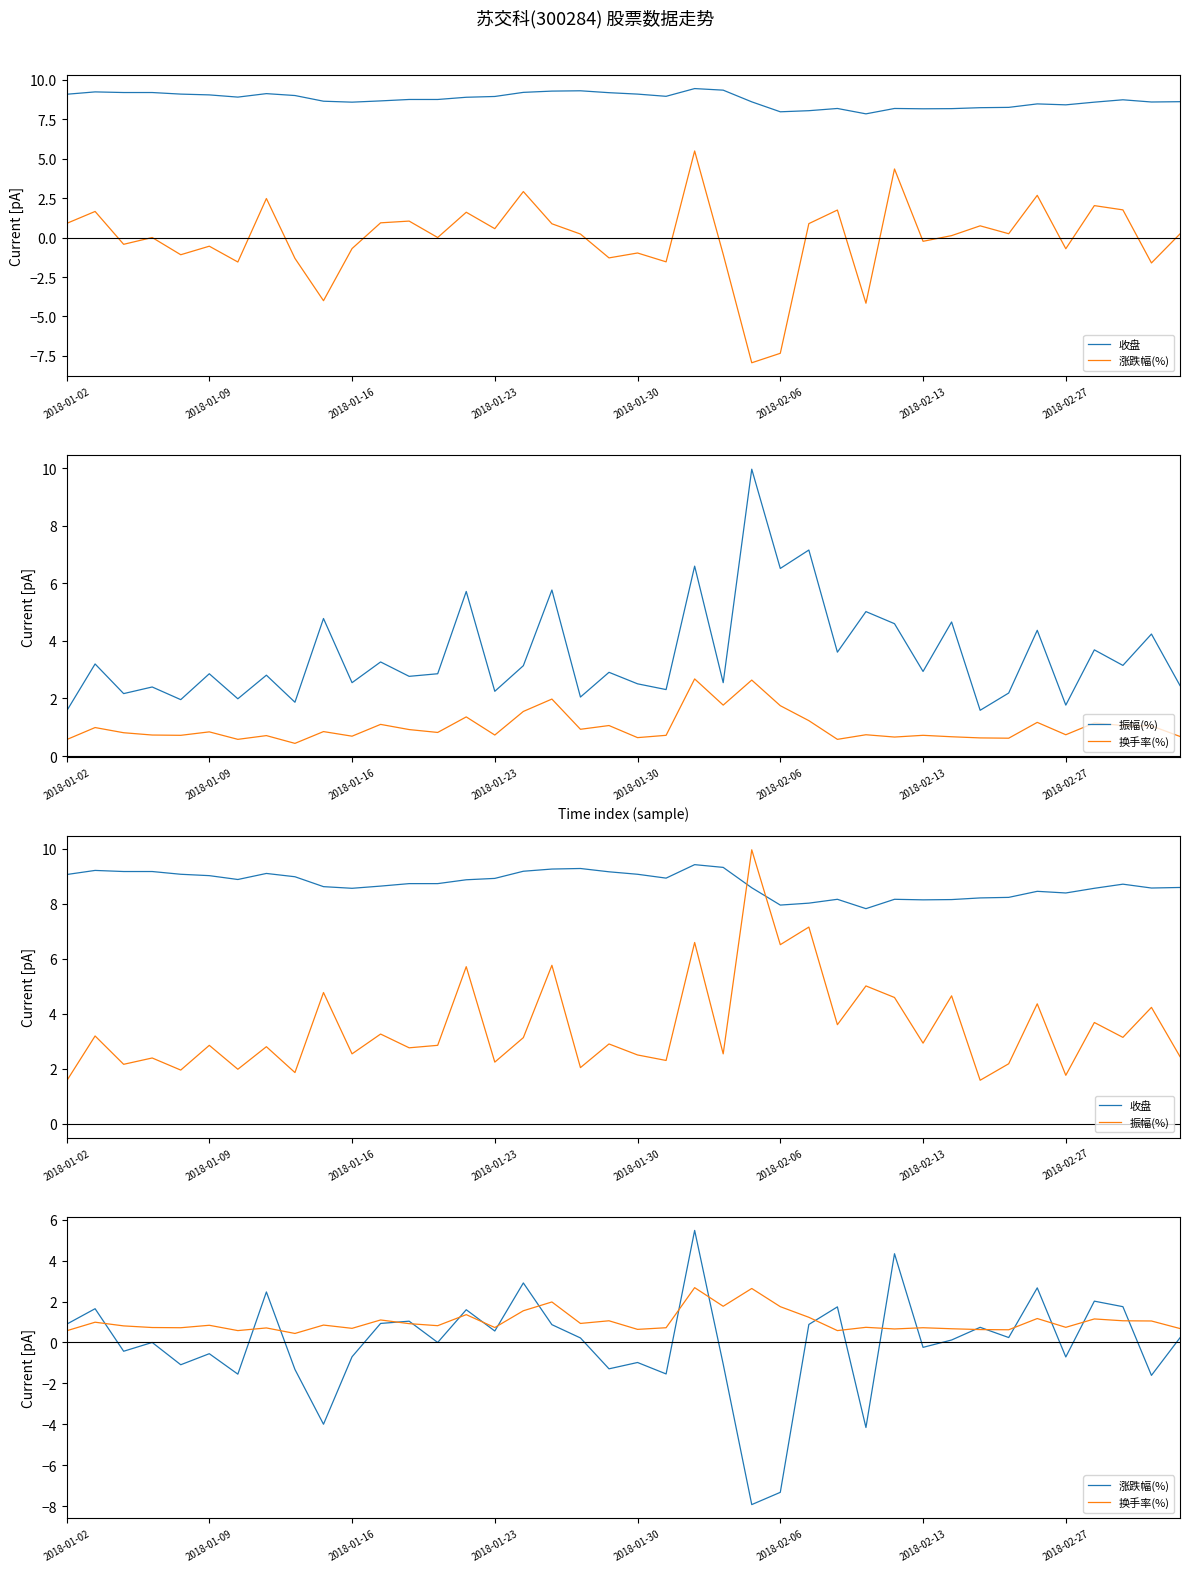

True or false: 振幅(%) has a value of 2.9 at 8.

False